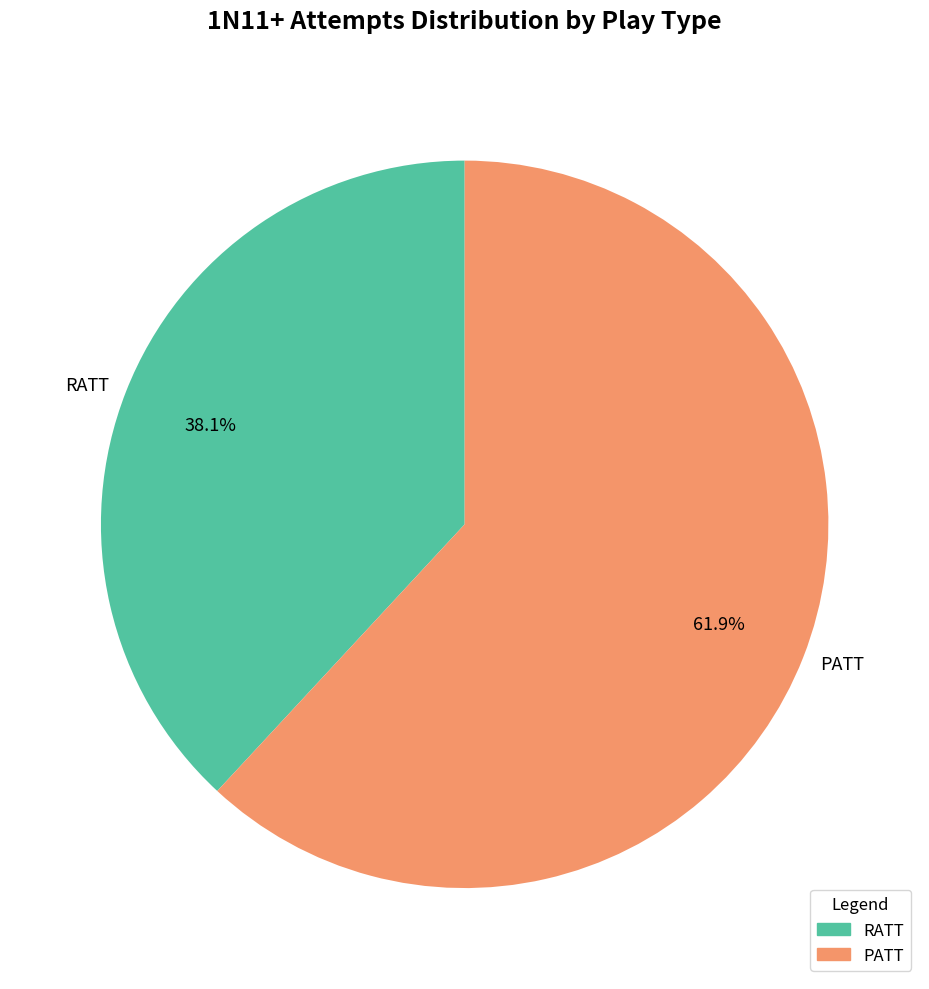

What percentage is the RATT slice, to the nearest percent?

38%